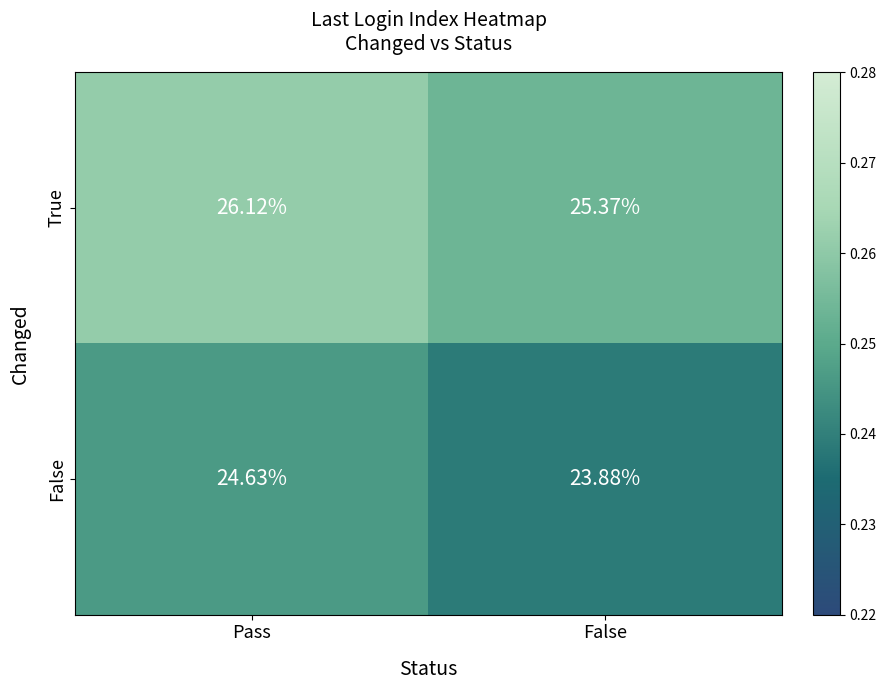

At which label is False closest to 24?

False